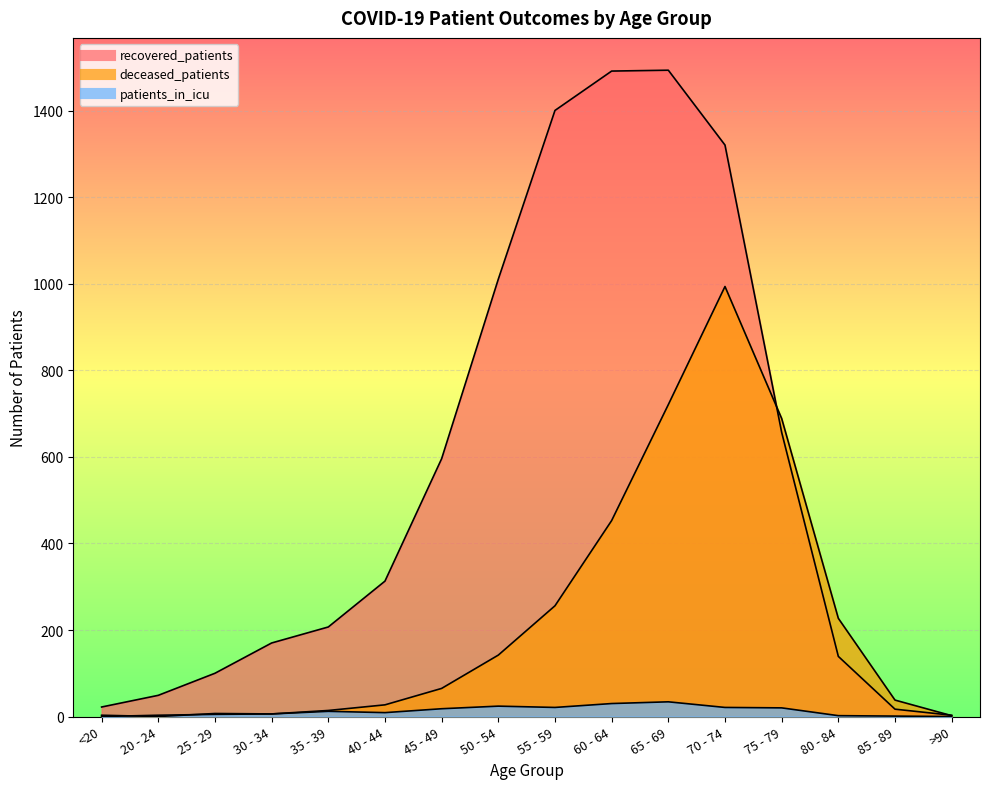

What is the lowest value of the recovered_patients series?

3